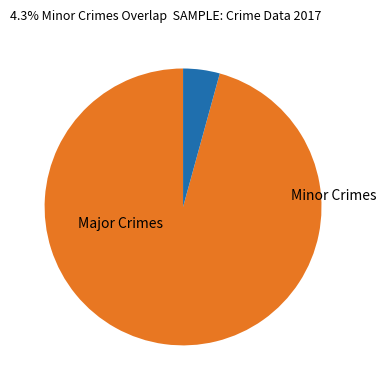

Is there a majority slice in this chart?

Yes